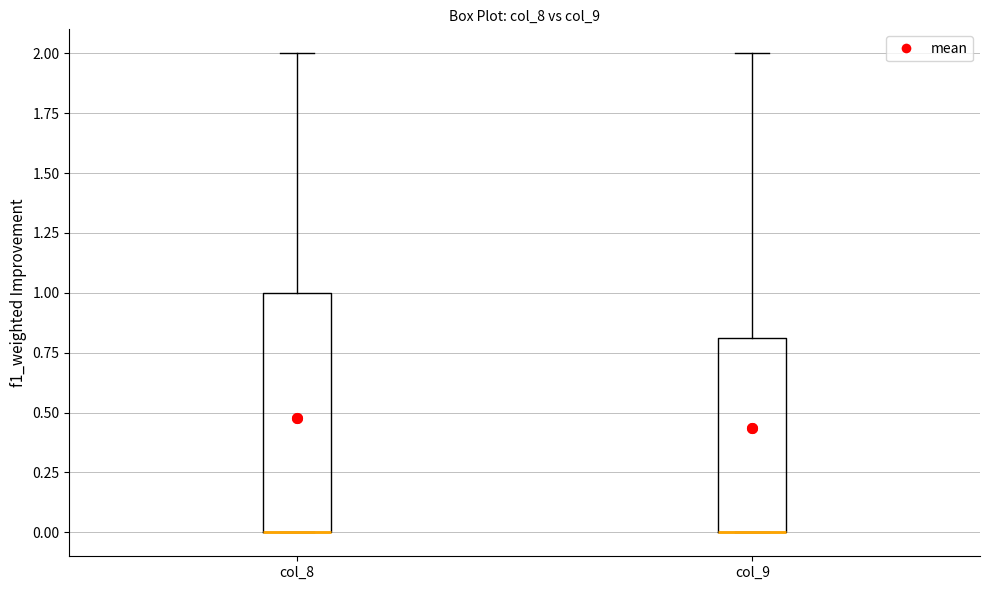

Reading left to right, read every box against the y-axis: the position of its median line, the range the box covers, and the ends of its whiskers. The values are not printed on the chart, so give them approximately, as read against the axis.

col_8: median 0.0 (drawn on the box's lower edge), box 0.0 to 1.0, whiskers 0.0 to 2.0
col_9: median 0.0 (drawn on the box's lower edge), box 0.0 to 0.8, whiskers 0.0 to 2.0